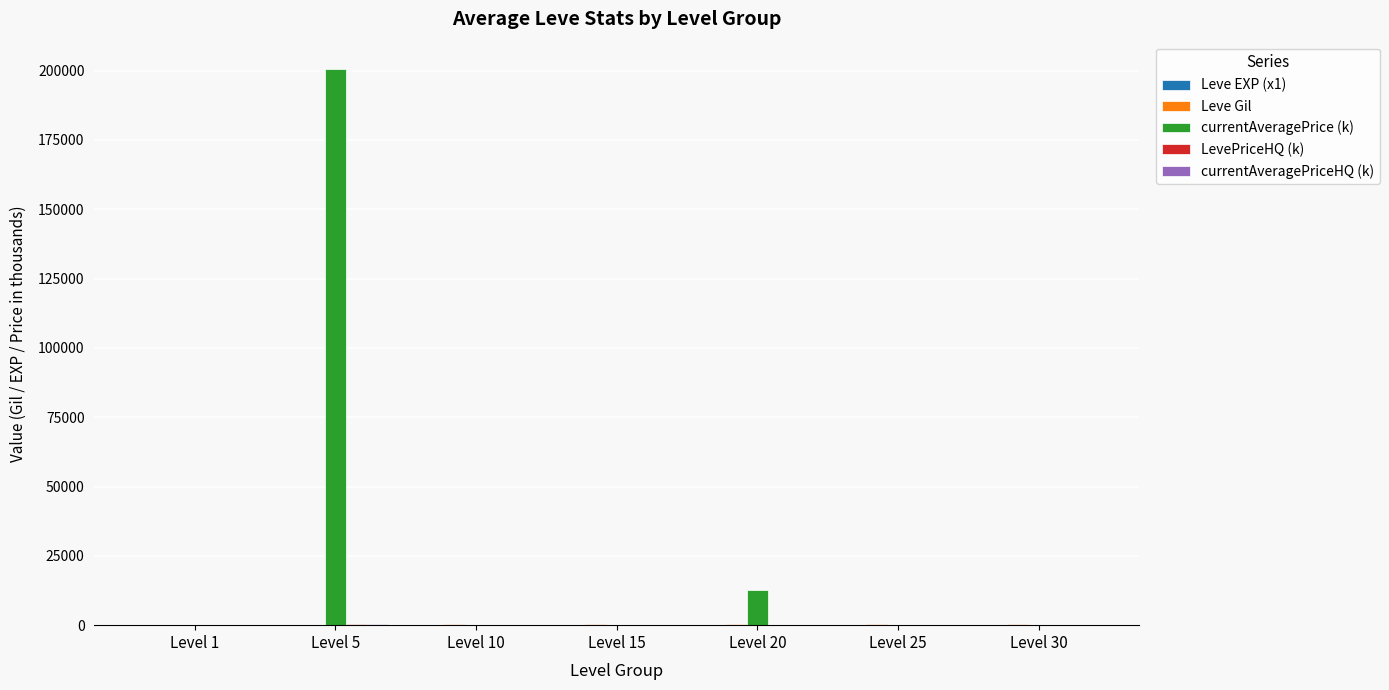

At which category does the chart reach its peak across all series?

Level 5